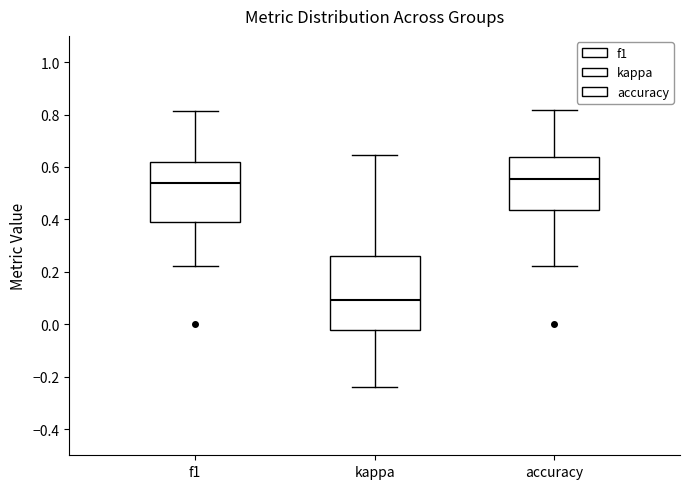

Reading left to right, read every box against the y-axis: the position of its median line, the range the box covers, and the ends of its whiskers. The values are not printed on the chart, so give them approximately, as read against the axis.

f1: median 0.54, box 0.40 to 0.62, whiskers 0.22 to 0.82
kappa: median 0.10, box -0.02 to 0.26, whiskers -0.24 to 0.64
accuracy: median 0.56, box 0.44 to 0.64, whiskers 0.22 to 0.82